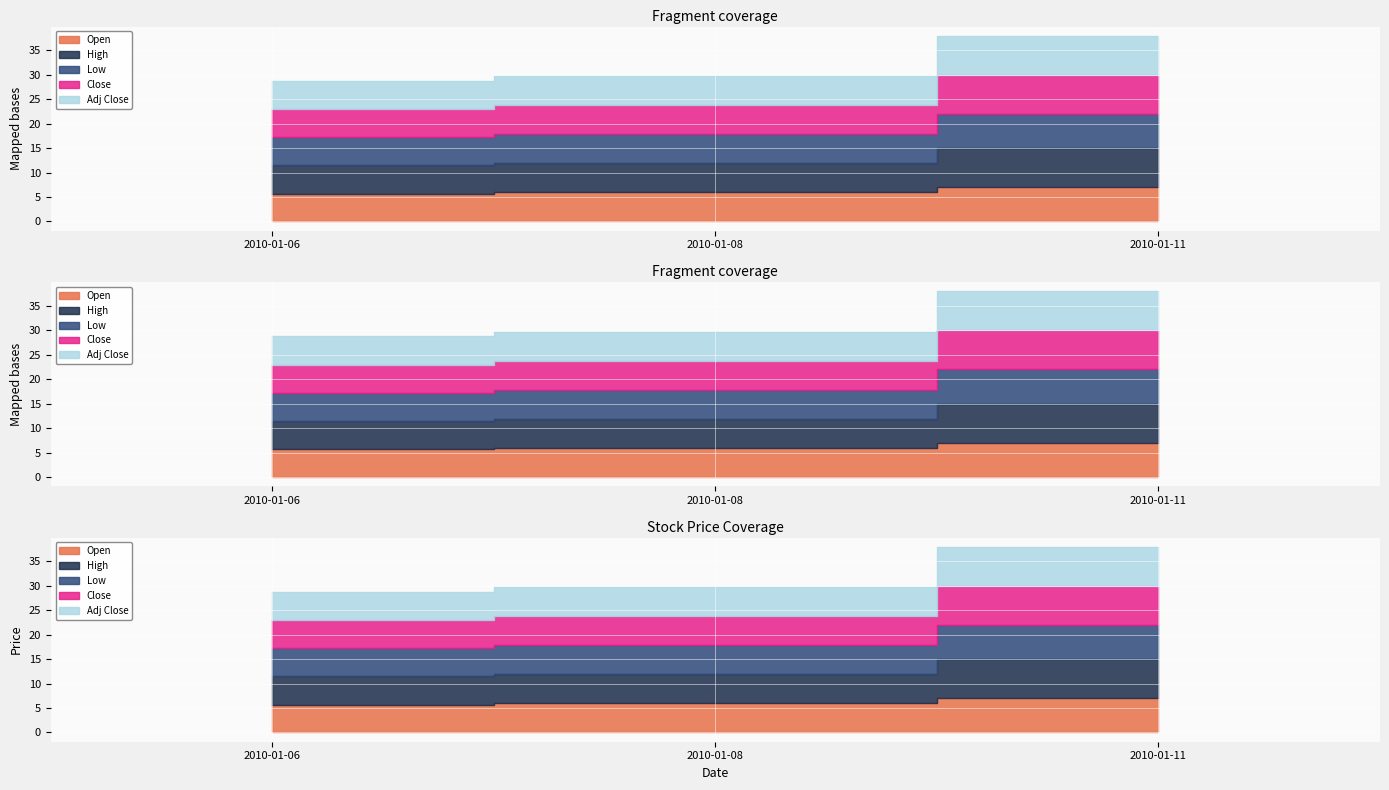

What is the sum of all High values?

19.8